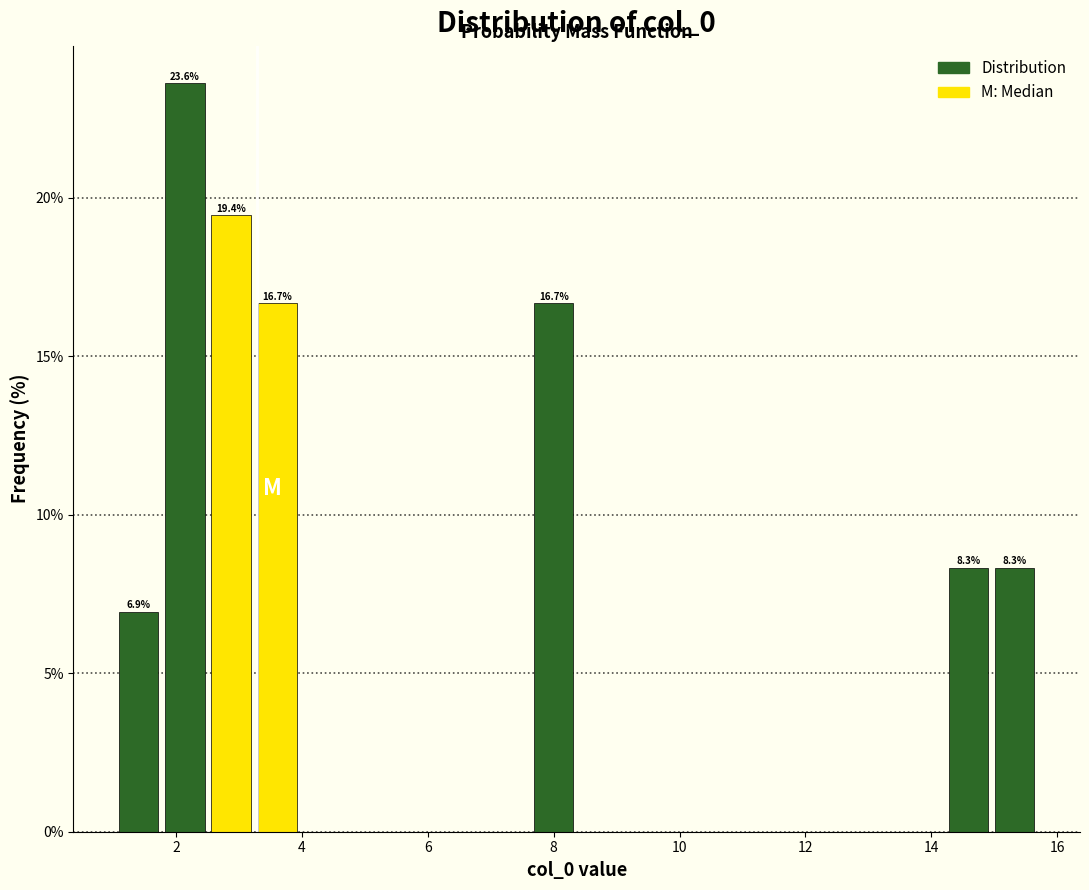

Around what value on the x-axis is the tallest bar? Give the approximate position of its centre, as read against the axis.

2.2